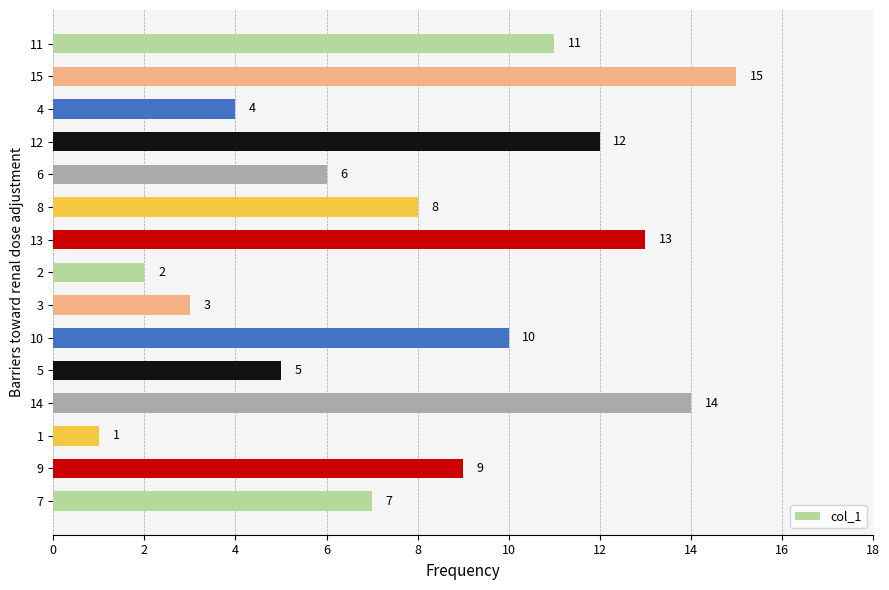

How many values are below 8?

7